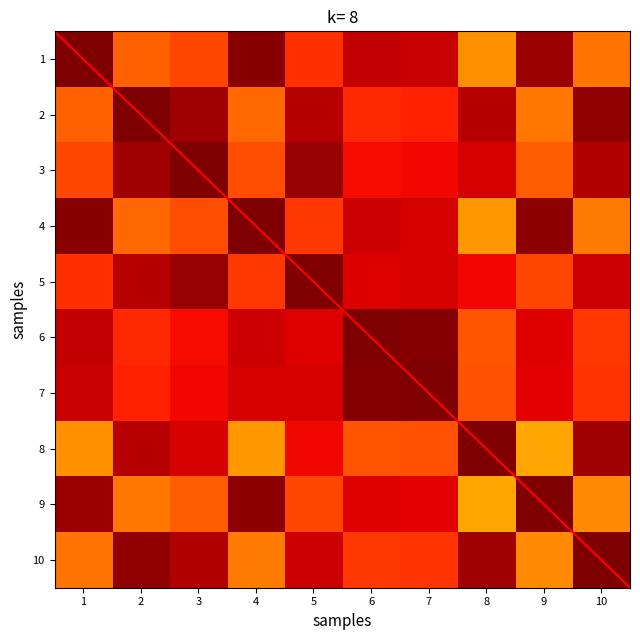

Which label corresponds to the largest value in the chart?

8